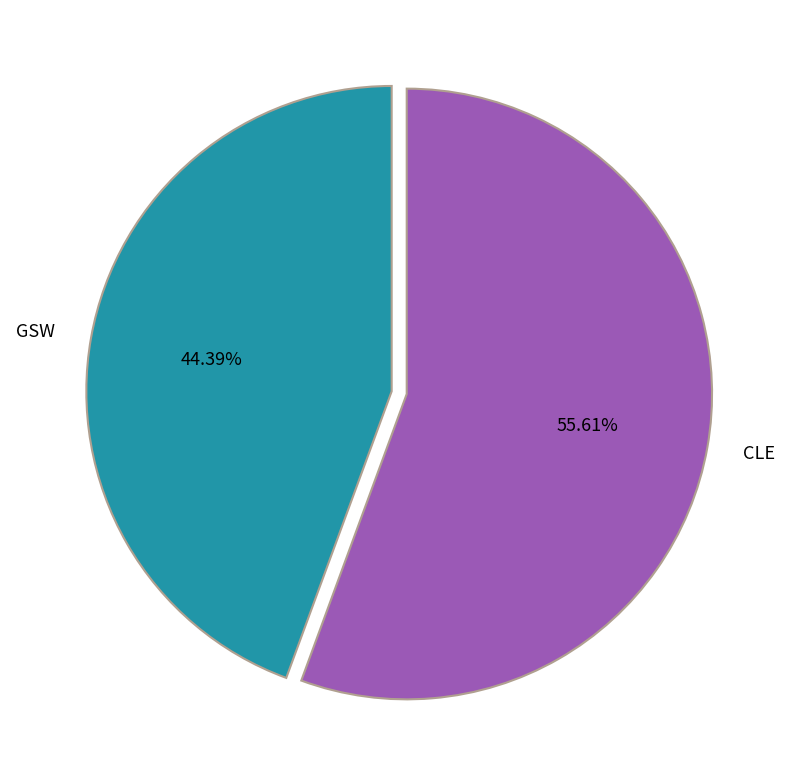

Is there a majority slice in this chart?

Yes